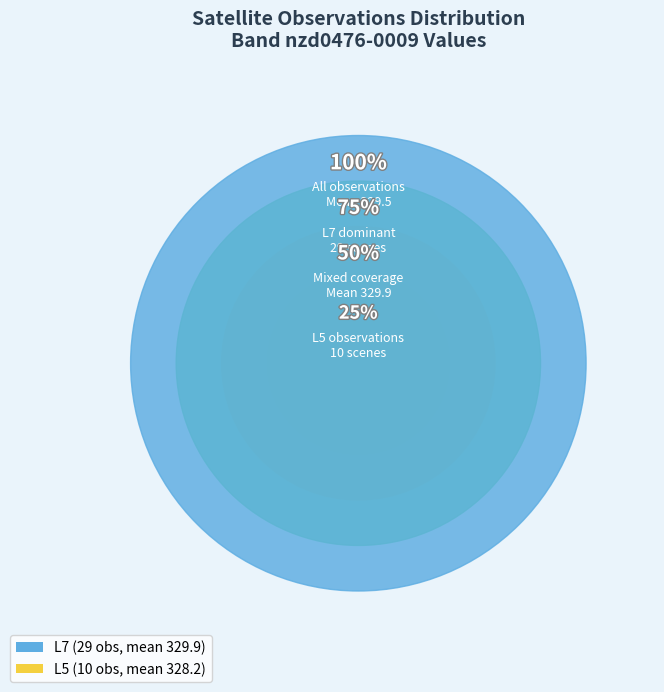

Count the number of slices in the pie.

2